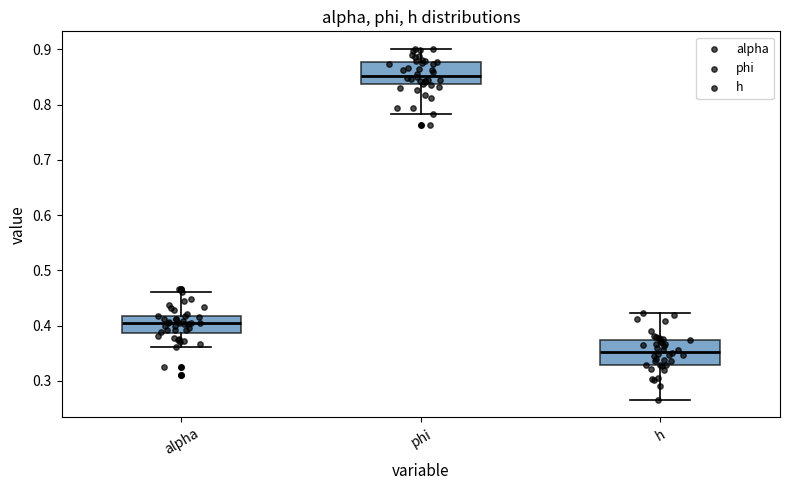

Reading left to right, read every box against the y-axis: the position of its median line, the range the box covers, and the ends of its whiskers. The values are not printed on the chart, so give them approximately, as read against the axis.

alpha: median 0.40, box 0.39 to 0.42, whiskers 0.36 to 0.46
phi: median 0.85, box 0.84 to 0.88, whiskers 0.78 to 0.90
h: median 0.35, box 0.33 to 0.37, whiskers 0.27 to 0.42